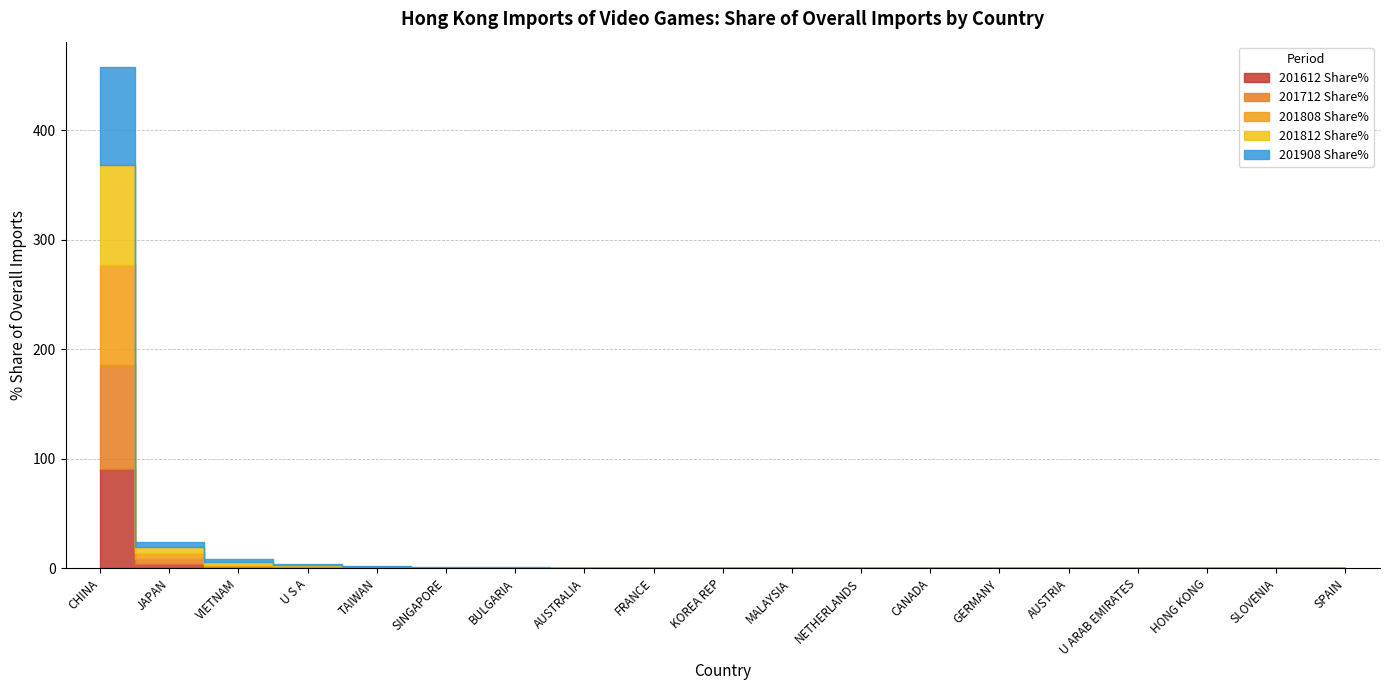

What is the difference between the 201908 Share% values at U S A and HONG KONG?

0.7